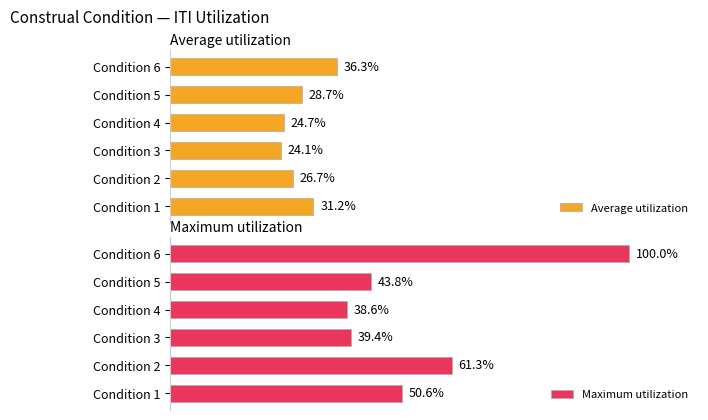

What is the difference between the maximum and minimum values in the Average utilization series?

12.2